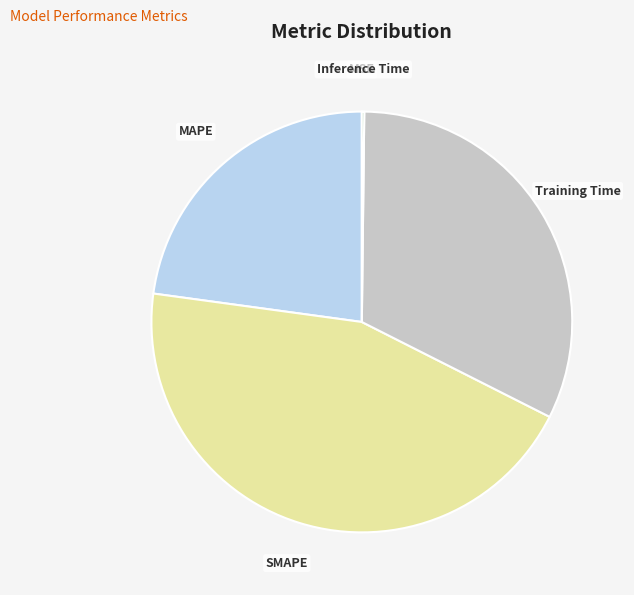

Combined, do Training Time and MAPE account for over 50%?

Yes